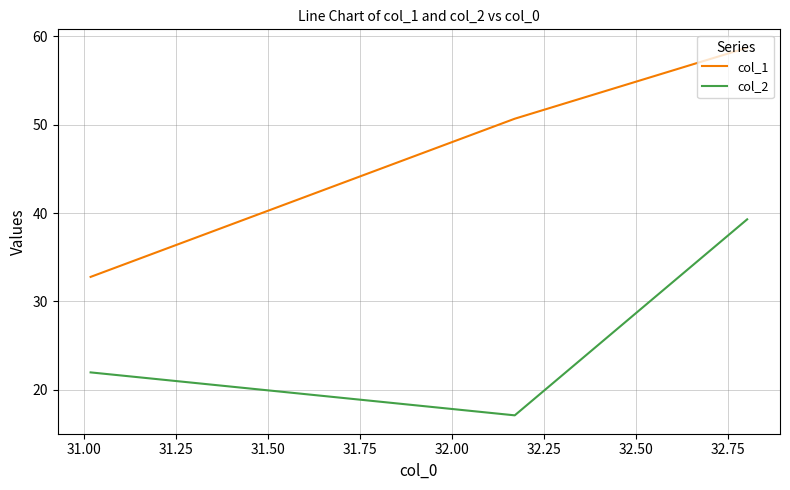

What are all the series names shown in the legend?

col_1, col_2